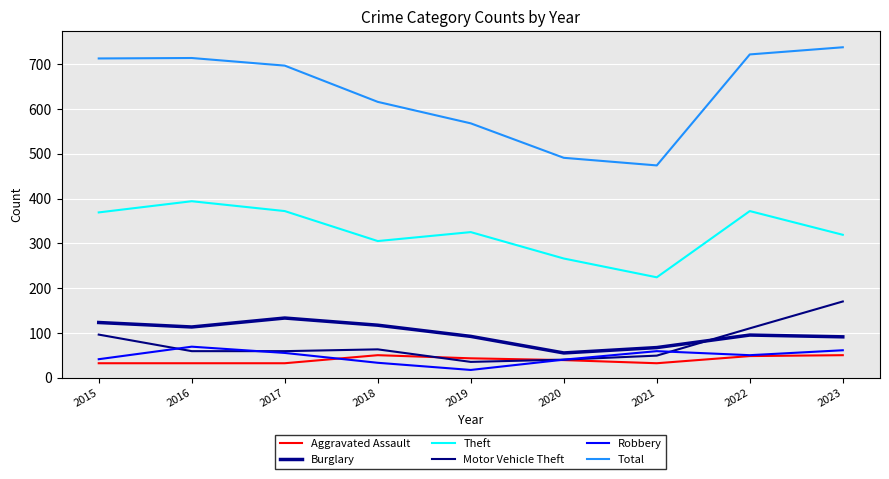

How many lines are shown in the chart?

6